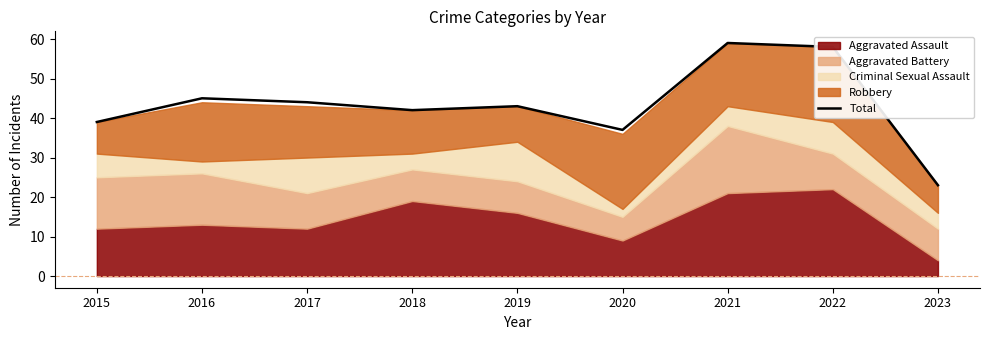

What is the sum of all values?

390